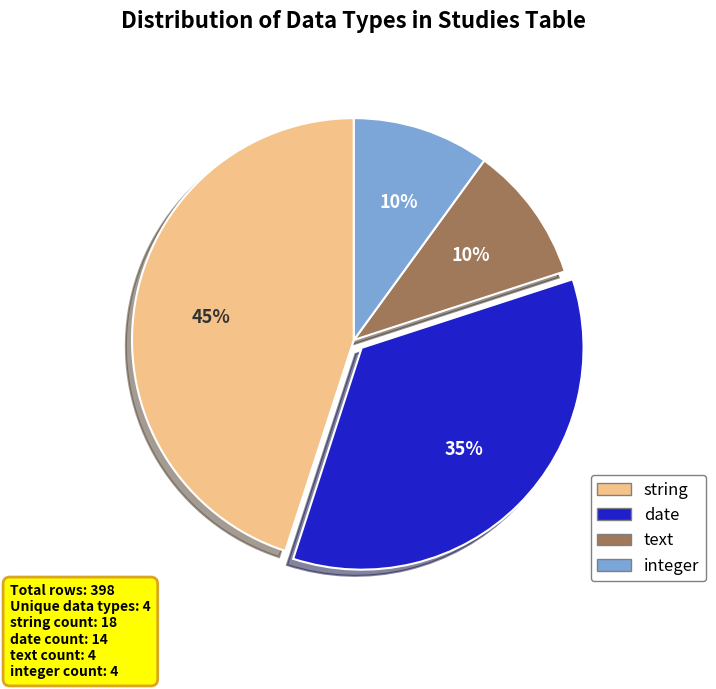

Does any single category account for the majority?

No